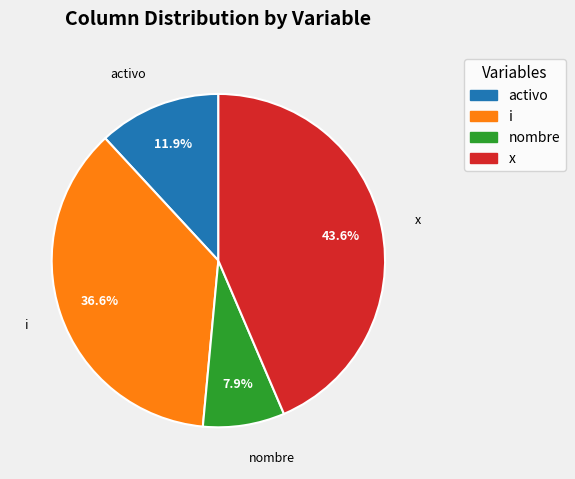

Is x the majority of the pie?

No